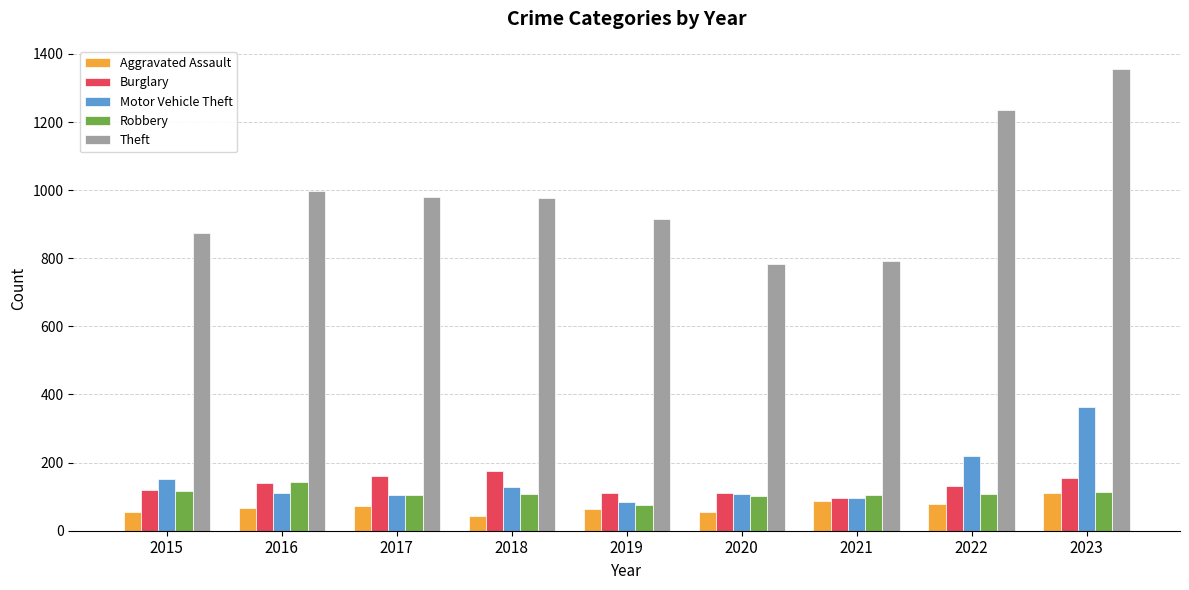

Does the chart contain any negative values?

No